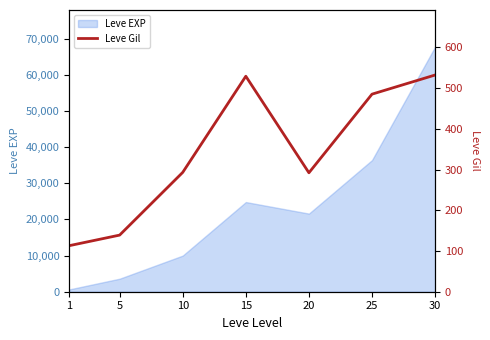

What is the minimum value shown in the chart?

113